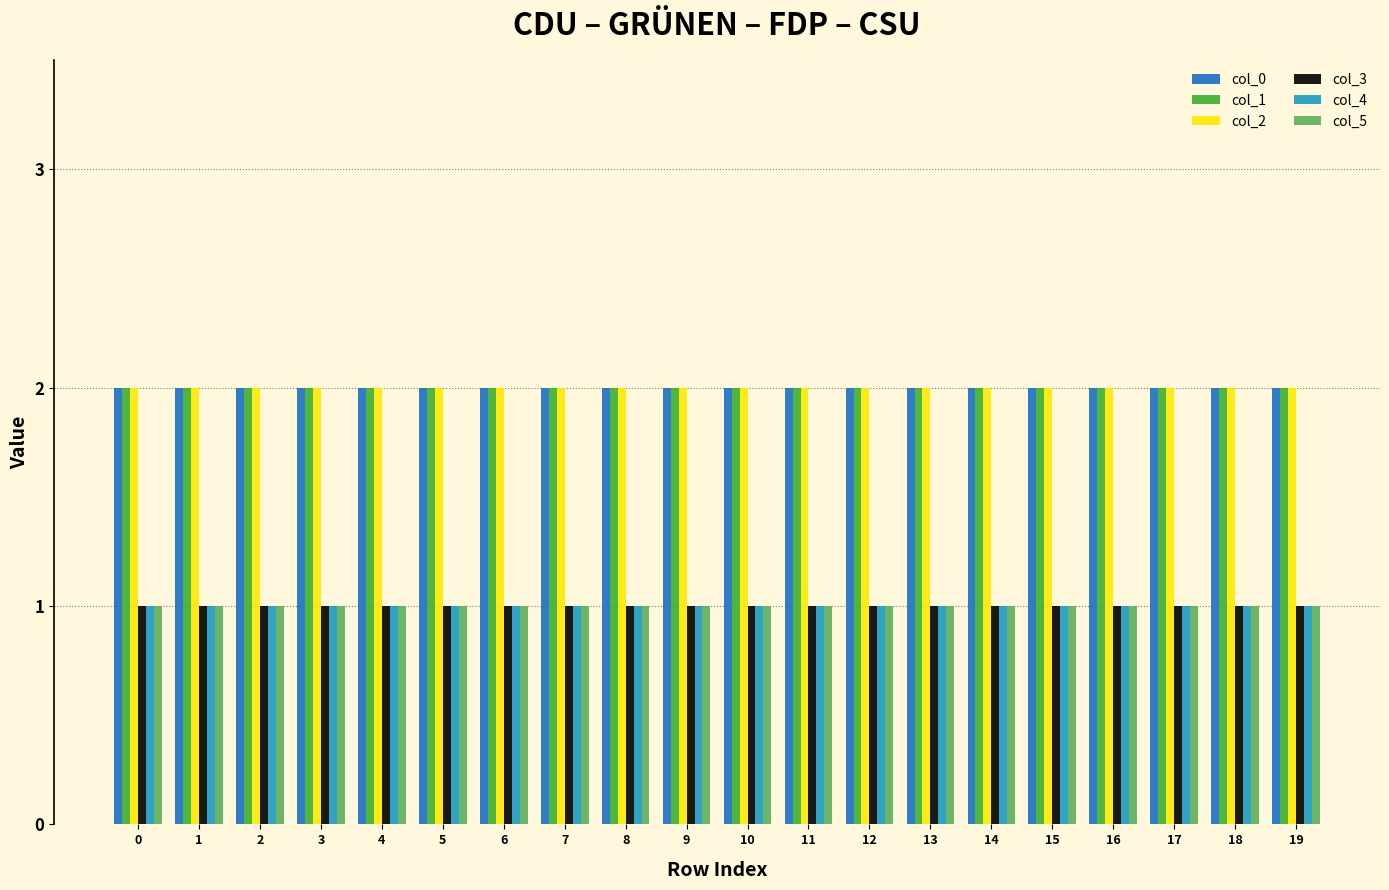

The col_3 series shows 1 at 5. True or false?

True